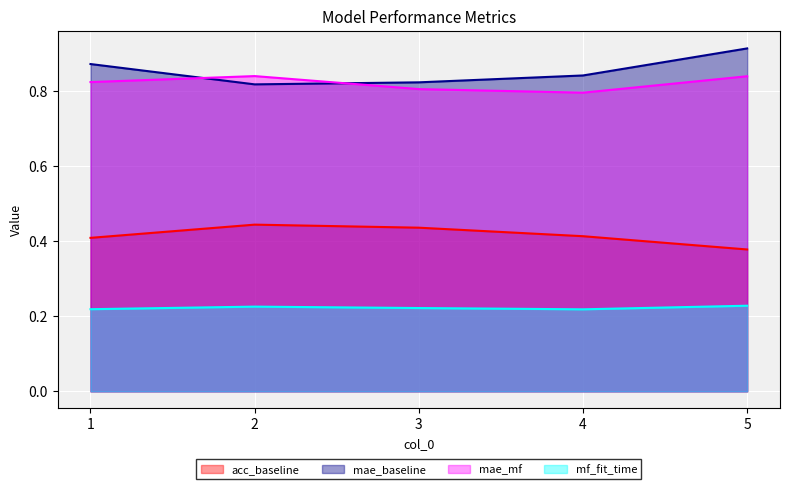

At 1, list the series in order from largest to smallest.

mae_baseline, mae_mf, acc_baseline, mf_fit_time